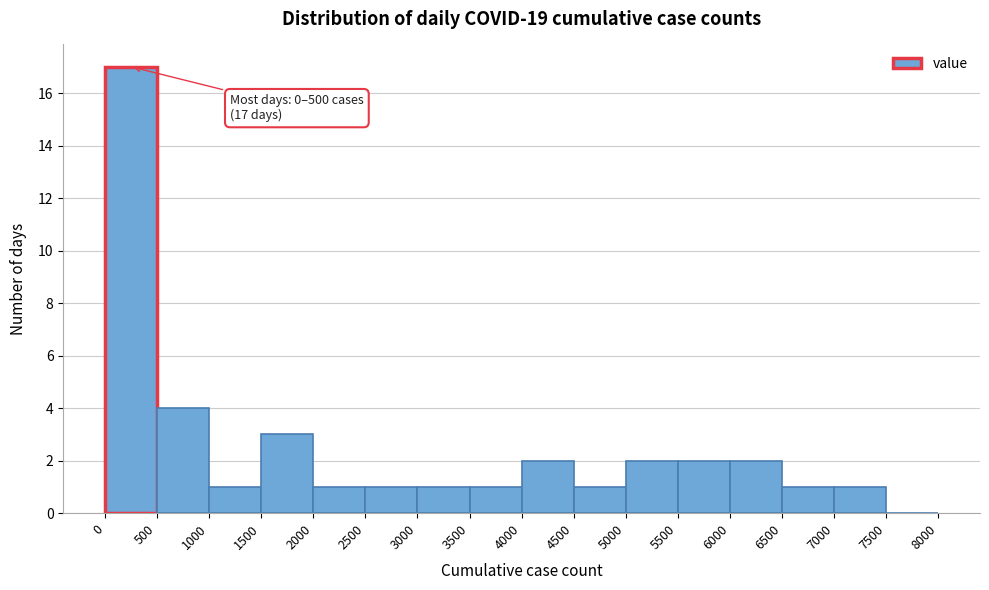

Over which range of the x-axis is the bar tallest?

0 to 500